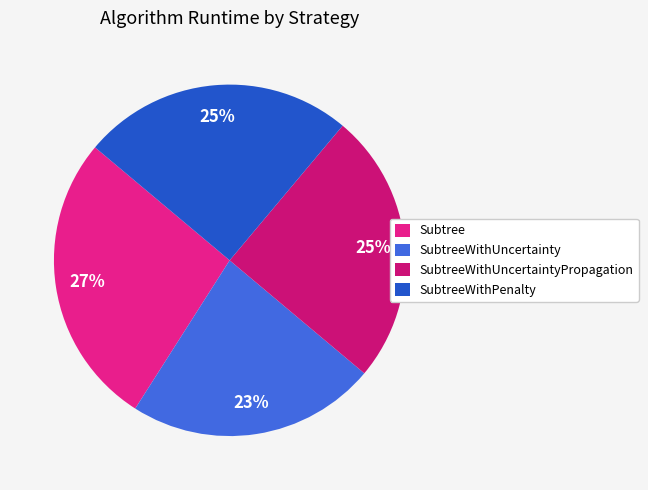

Rank the categories by value from highest to lowest.

Subtree, SubtreeWithUncertaintyPropagation, SubtreeWithPenalty, SubtreeWithUncertainty